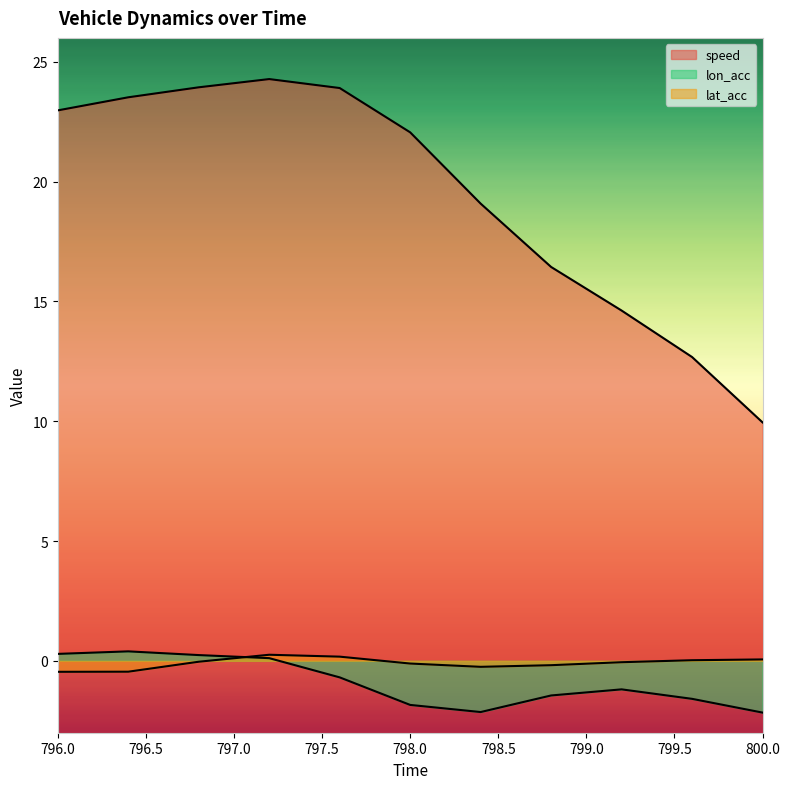

The value of lon_acc at 797.2 is 0.2. True or false?

False